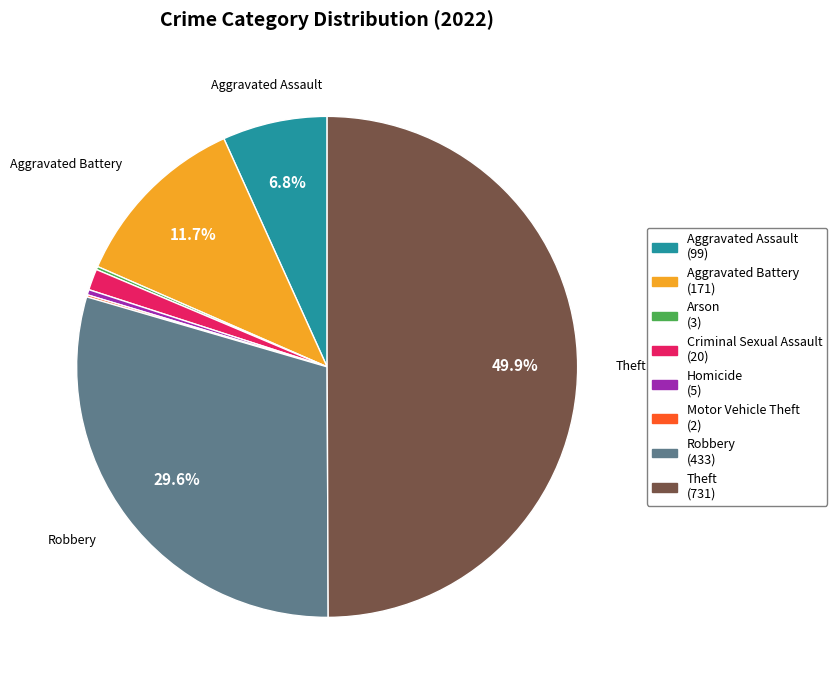

To the nearest percent, what is the average slice percentage?

12%